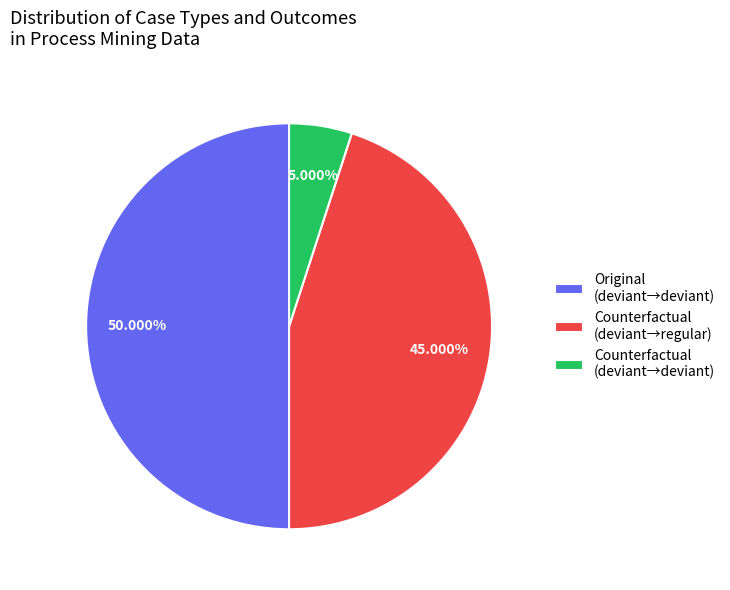

What is the largest slice in the pie chart?

Original (deviant→deviant)